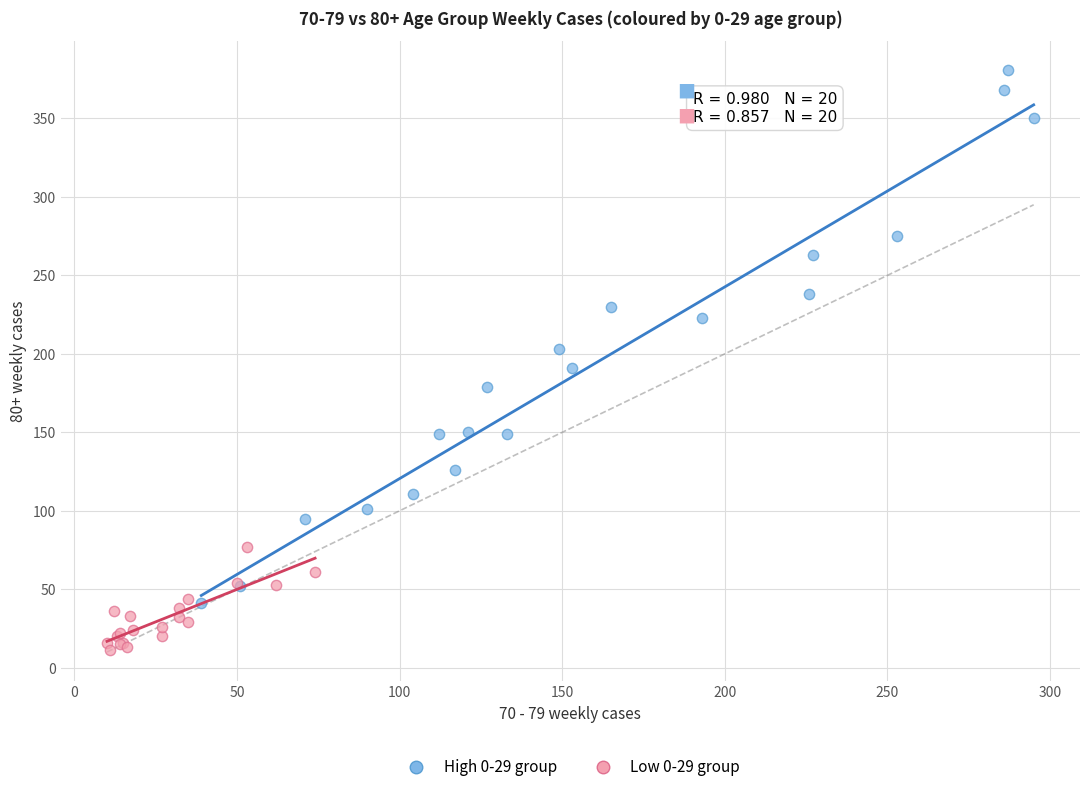

Which series contains the highest Y value?

High 0-29 group